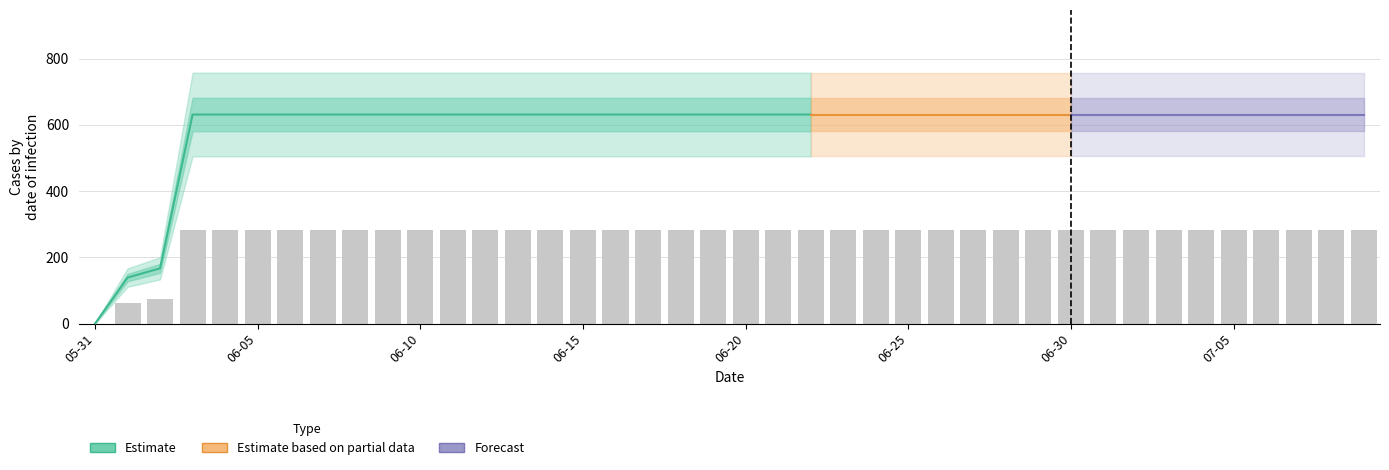

How many data points are less than 283?

3